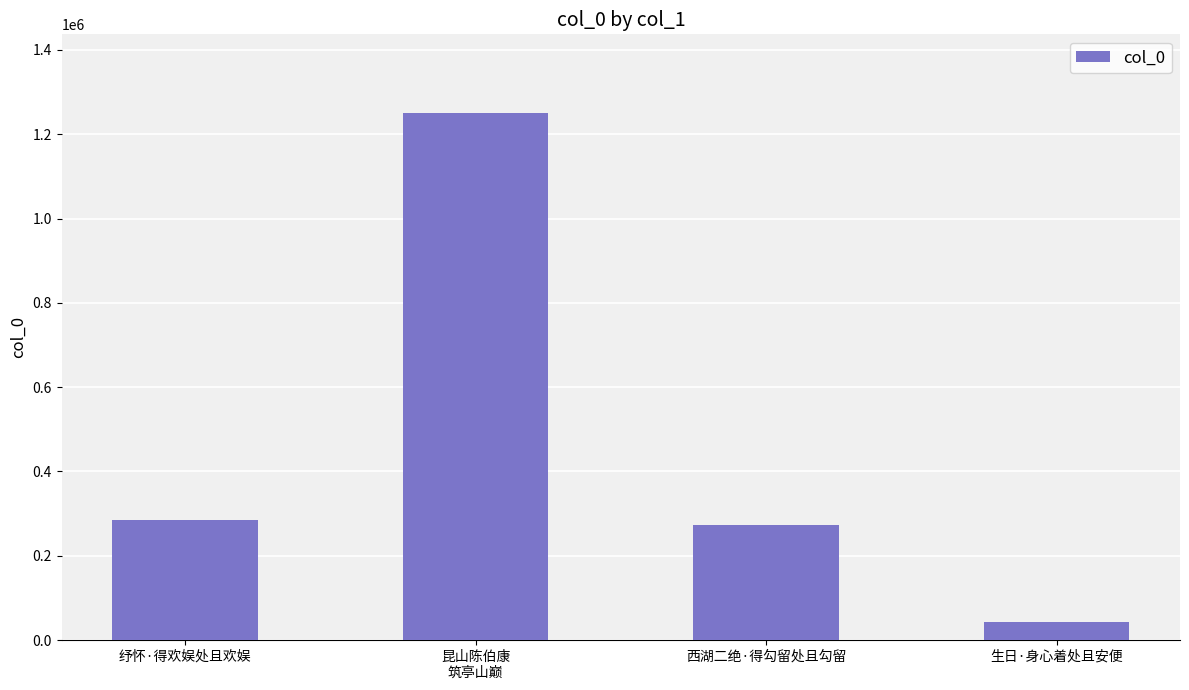

How many bars are there in total?

4